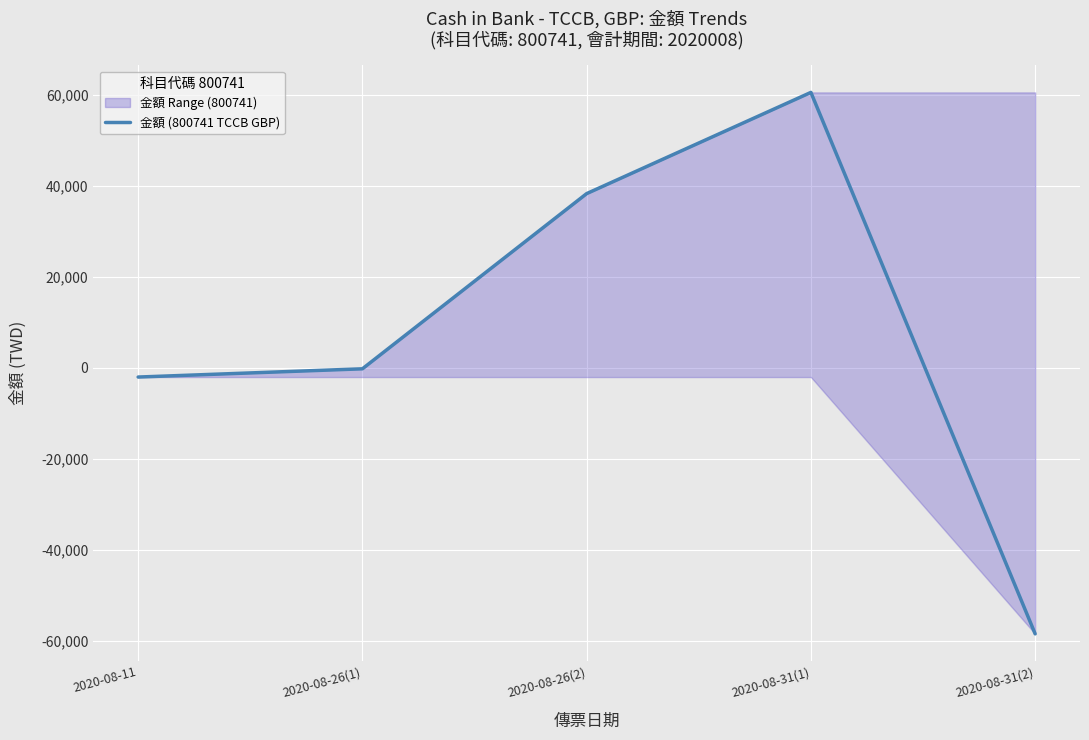

How many values are above zero?

2